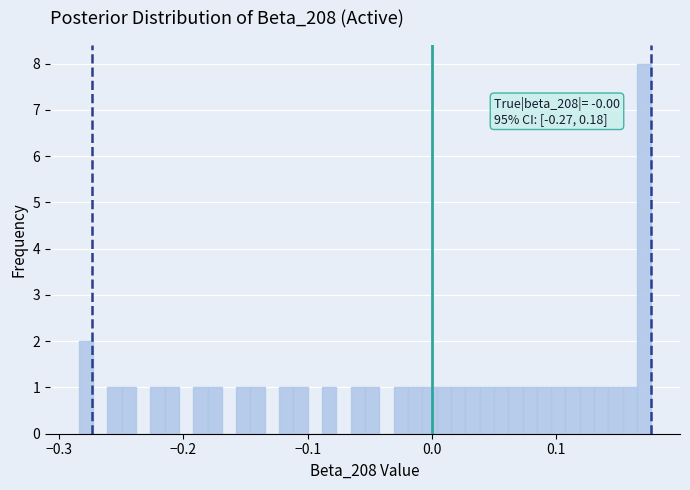

Read against the x-axis, roughly where is the centre of the tallest bar?

0.17